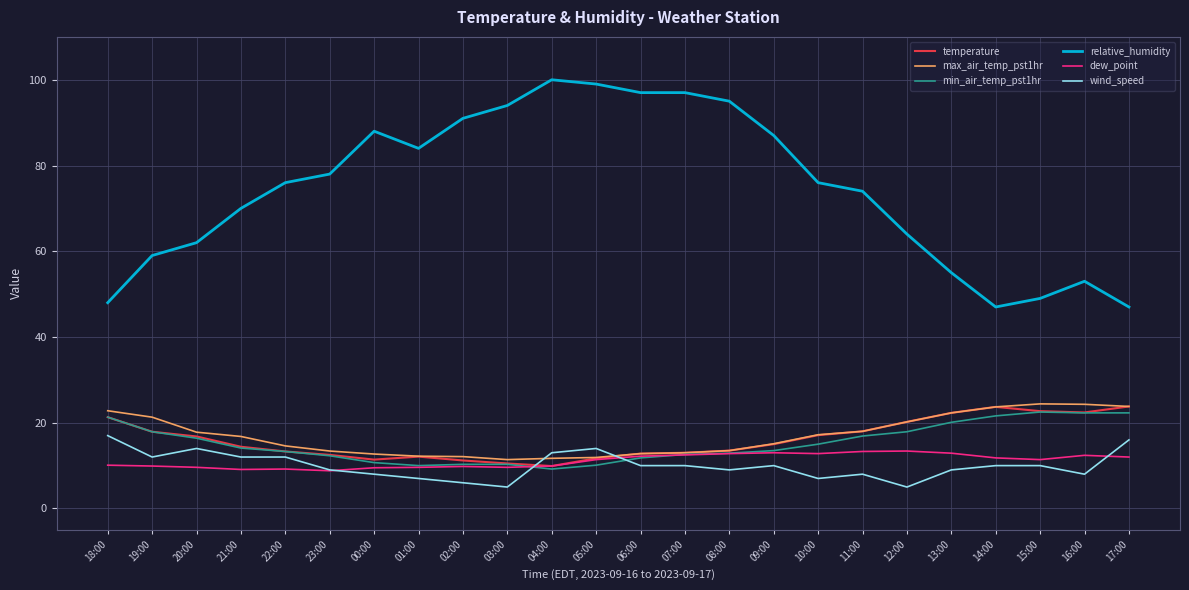

What is the lowest value of the wind_speed series?

5.0